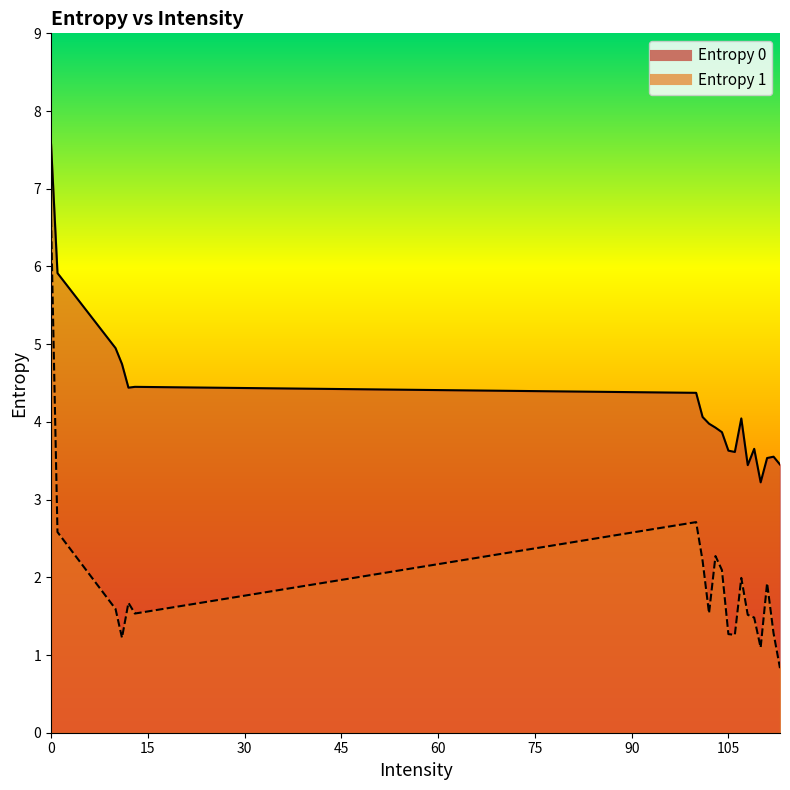

True or false: Entropy 1 and Entropy 0 intersect in this chart.

False